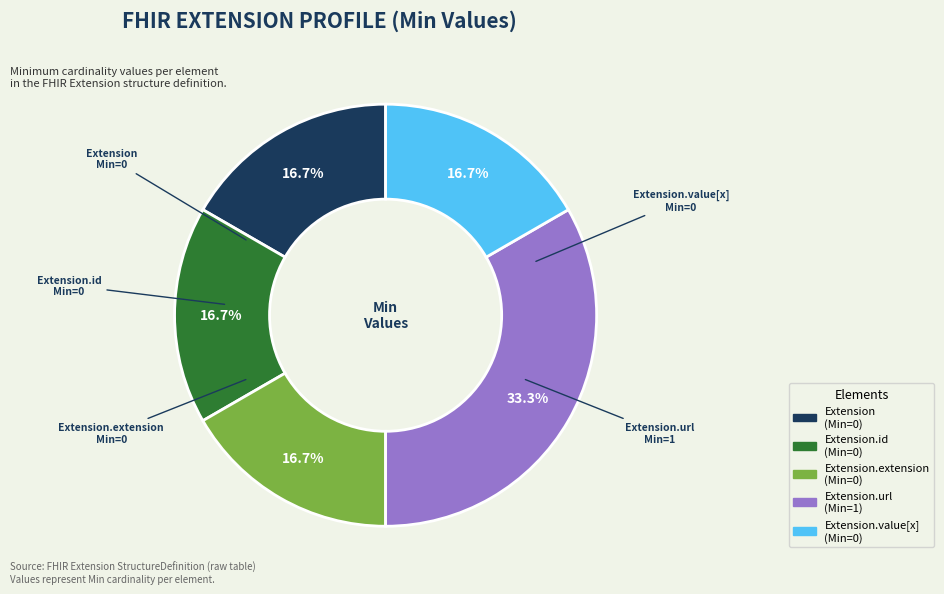

Does any single category account for the majority?

No